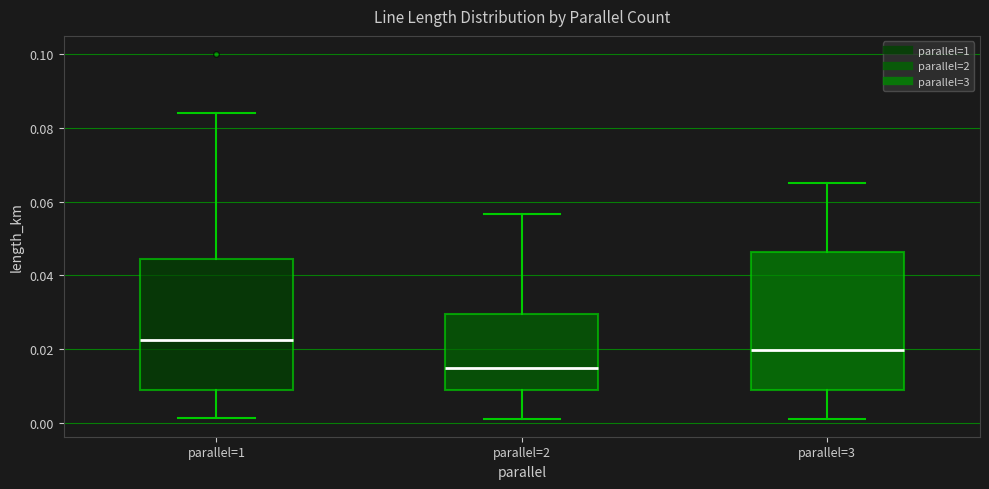

Which box's median line is the highest?

parallel=1